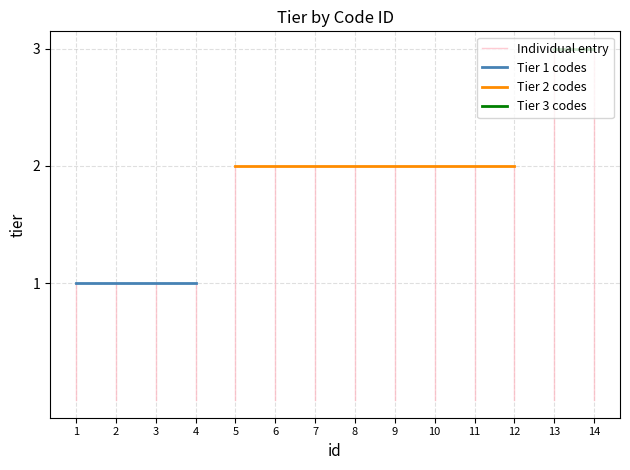

Reading left to right, what are all the values shown in this chart?

1=1	2=1	3=1	4=1	5=2	6=2	7=2	8=2	9=2	10=2	11=2	12=2	13=3	14=3